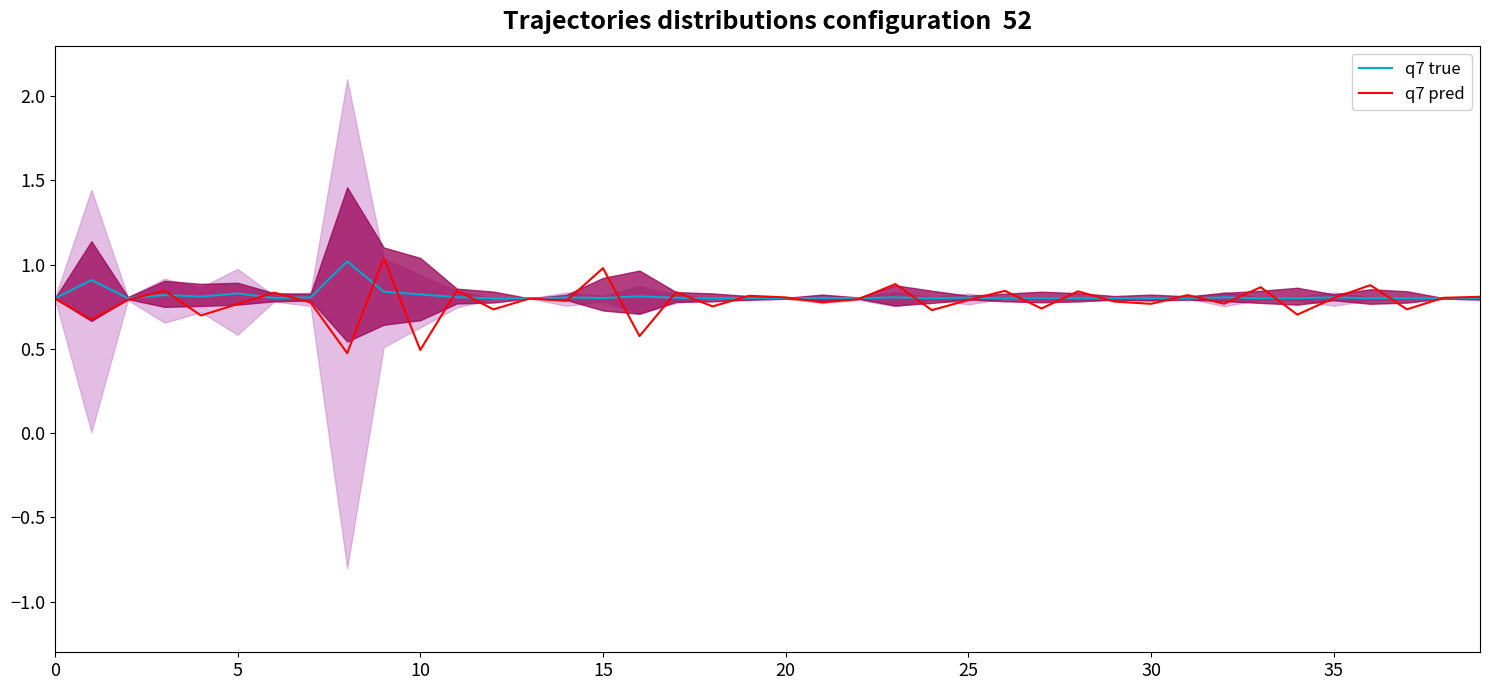

What is the minimum value for q7 pred?

0.5